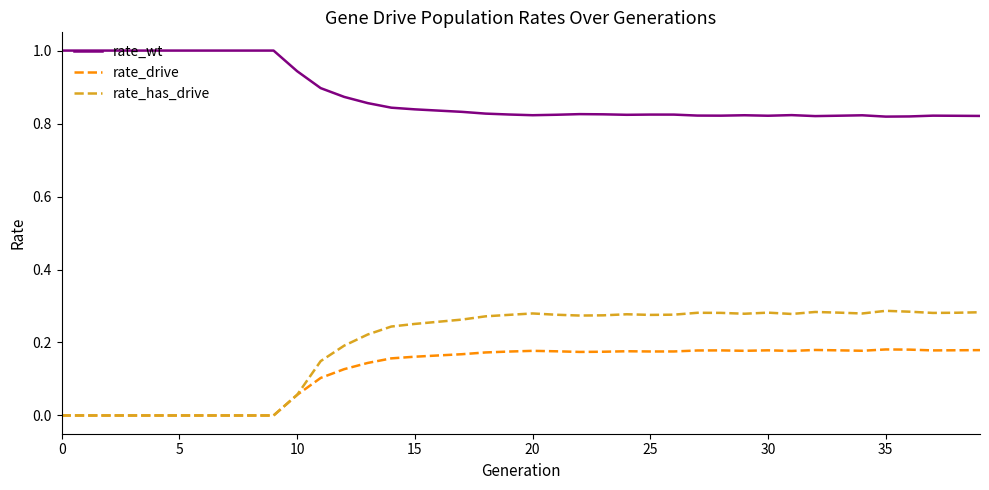

True or false: rate_drive and rate_wt cross at least once.

False